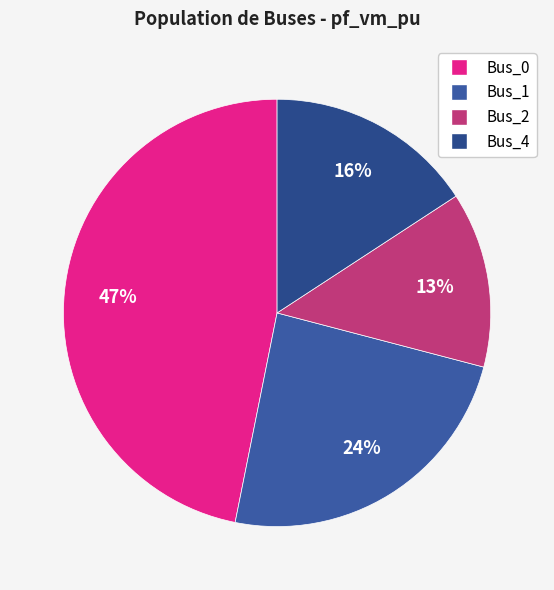

Between Bus_2 and Bus_0, which is larger?

Bus_0